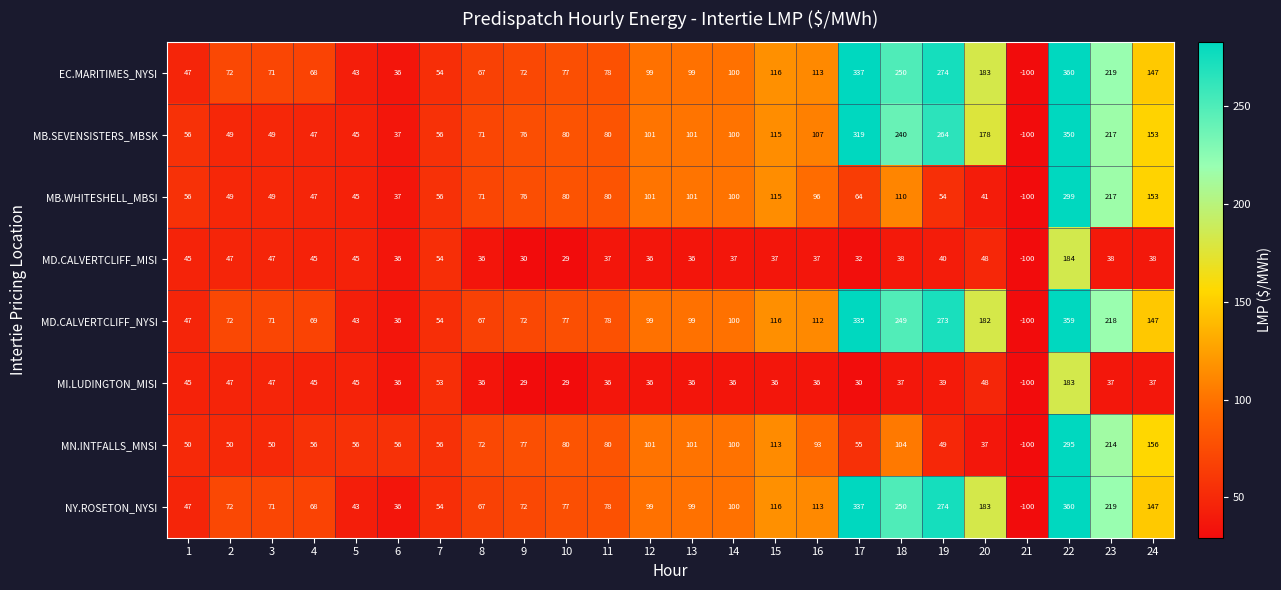

What is the spread (max minus min) of values at 12?

65